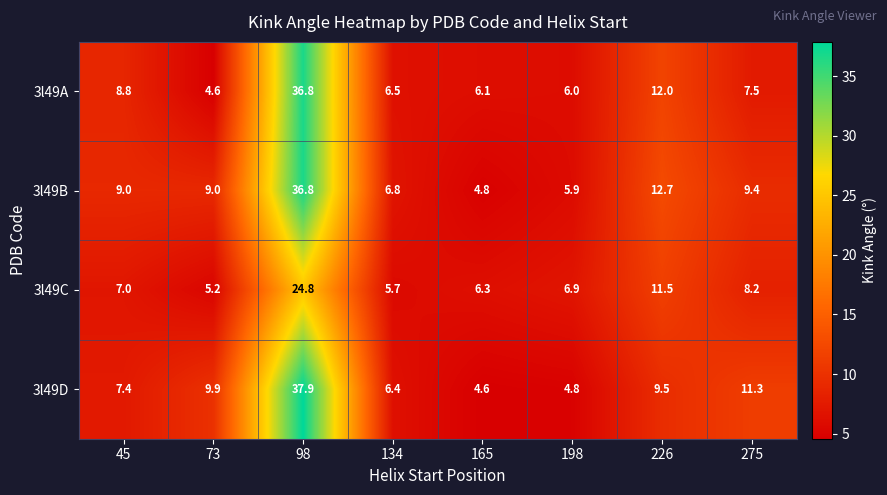

At which category is the sum across all series the highest?

98